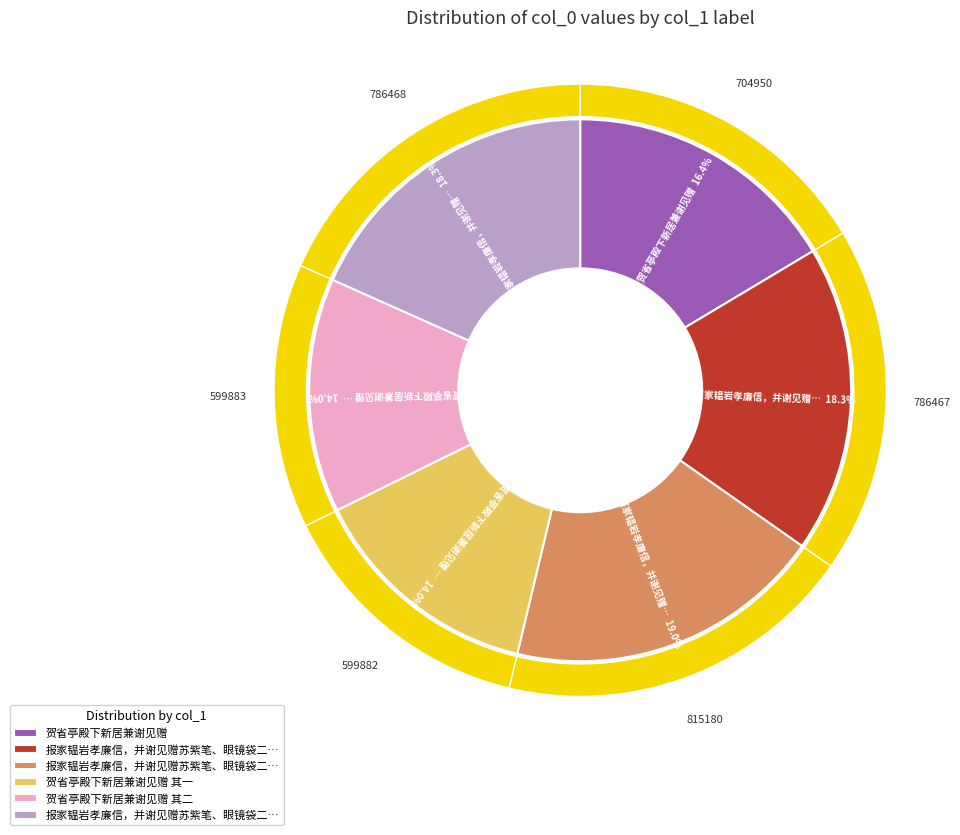

Does 贺省亭殿下新居兼谢见赠 其二 represent more than half of the total?

No